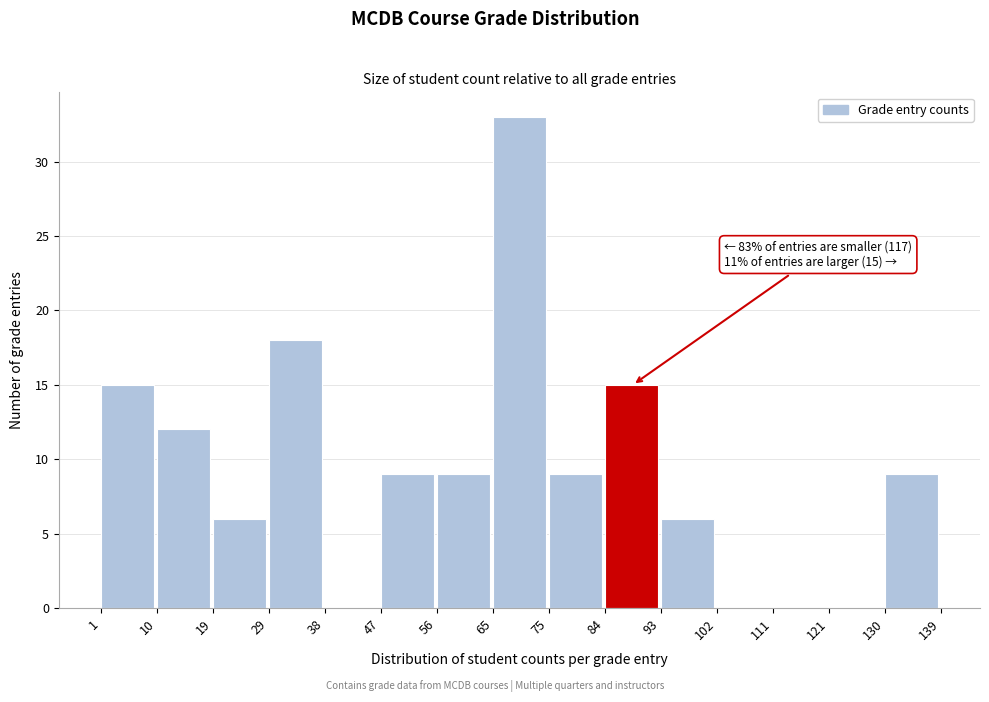

Over which range of the x-axis is the bar tallest?

65 to 75